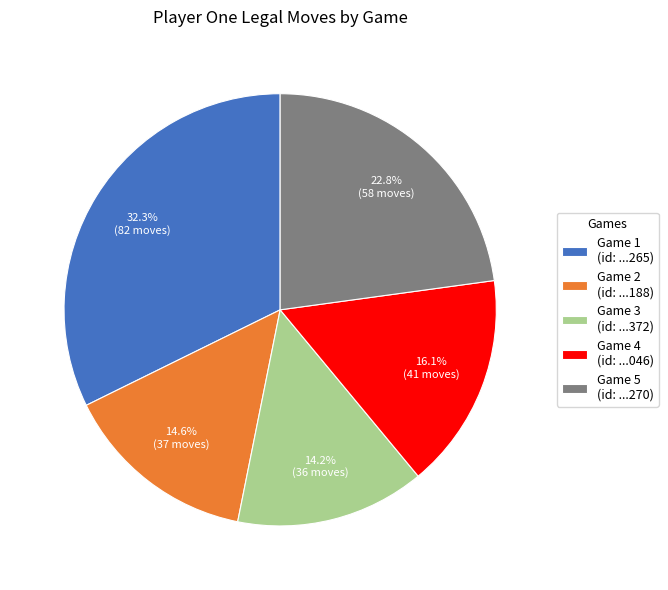

What is the largest slice in the pie chart?

Game 1 (id: ...265)